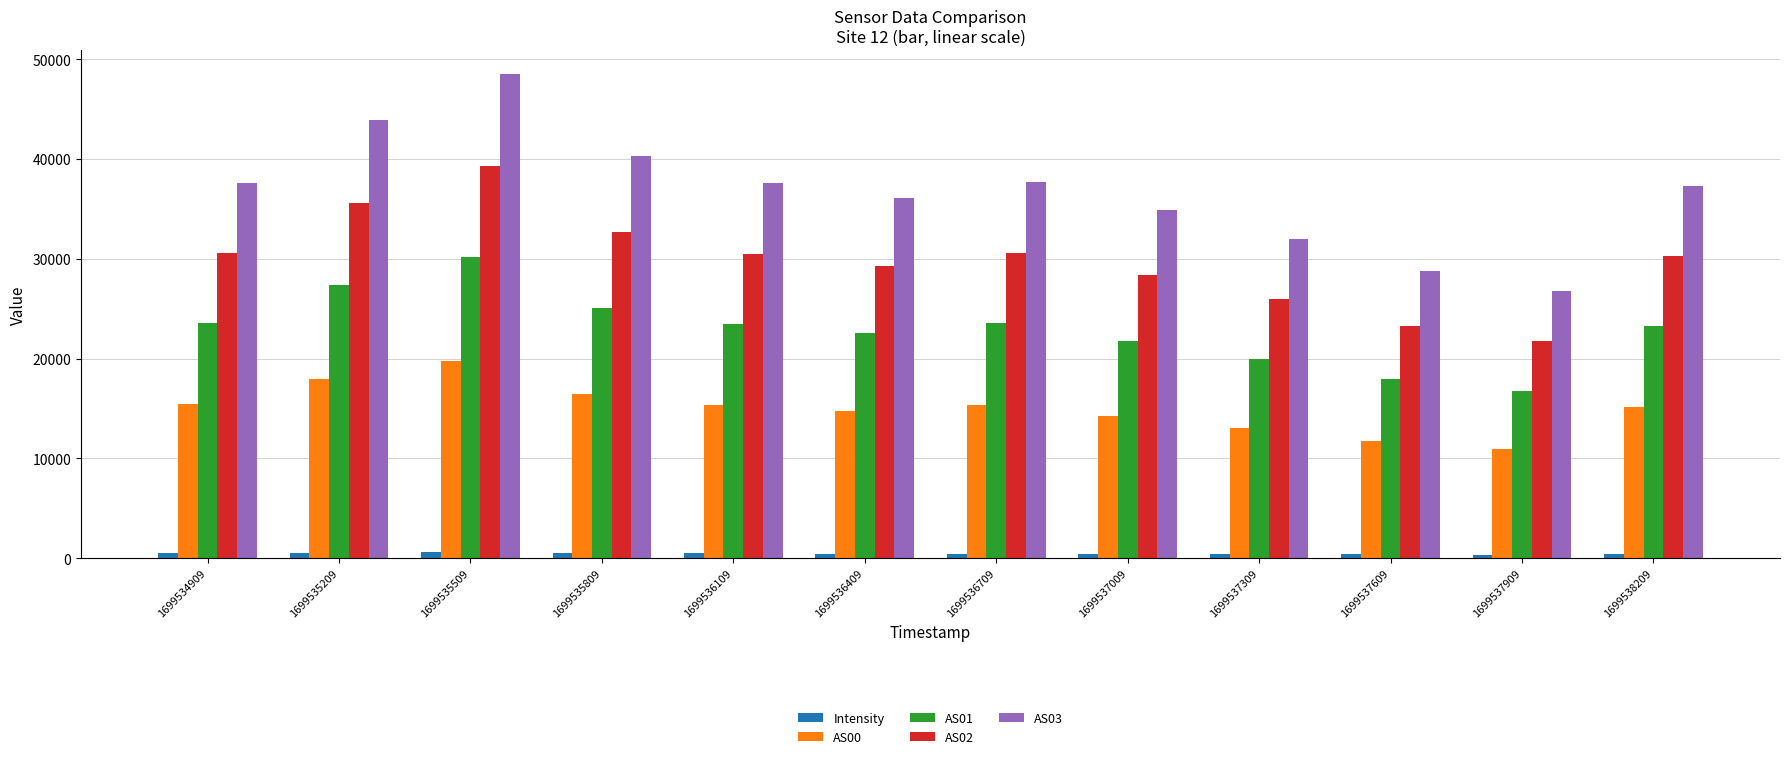

True or false: AS03 has a value of 48536.6 at 1699537309.

False